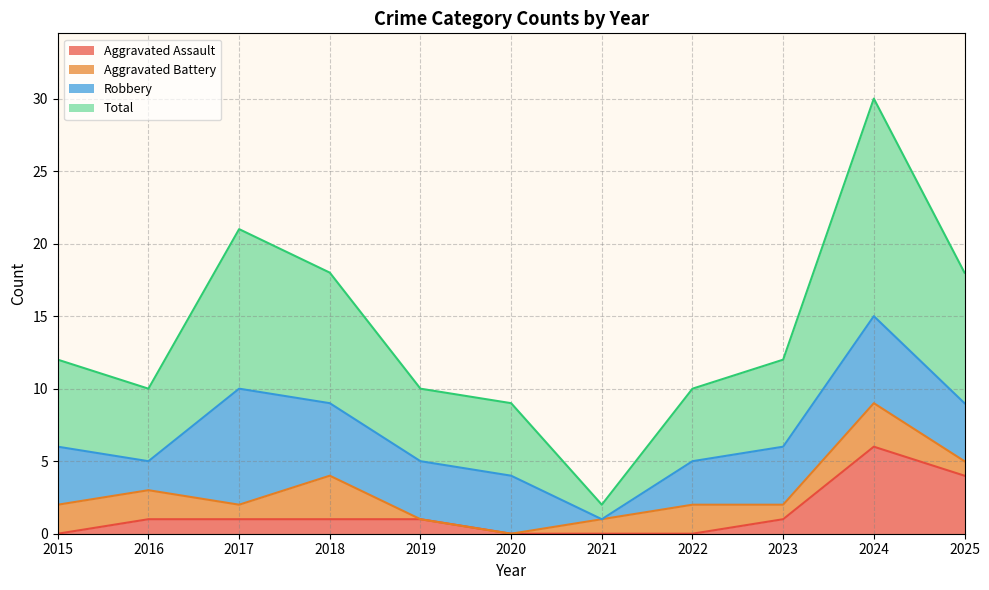

What is the value of the Total point at the 6th from the left?

9